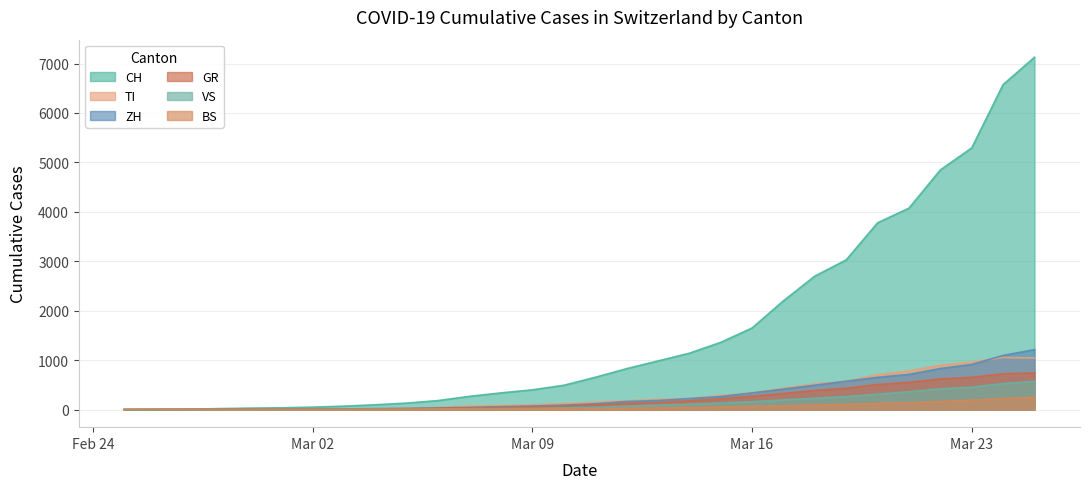

Where do GR and TI first cross each other?

2020-03-04 and 2020-03-05